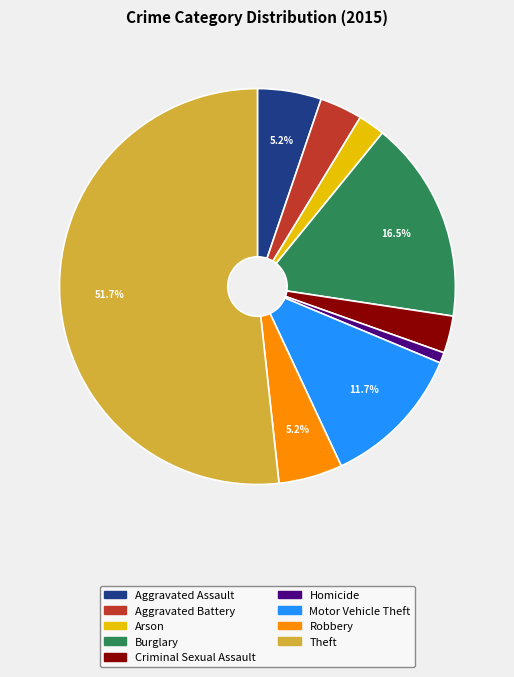

What is the ratio of the value at Theft to the value at Burglary?

3.1